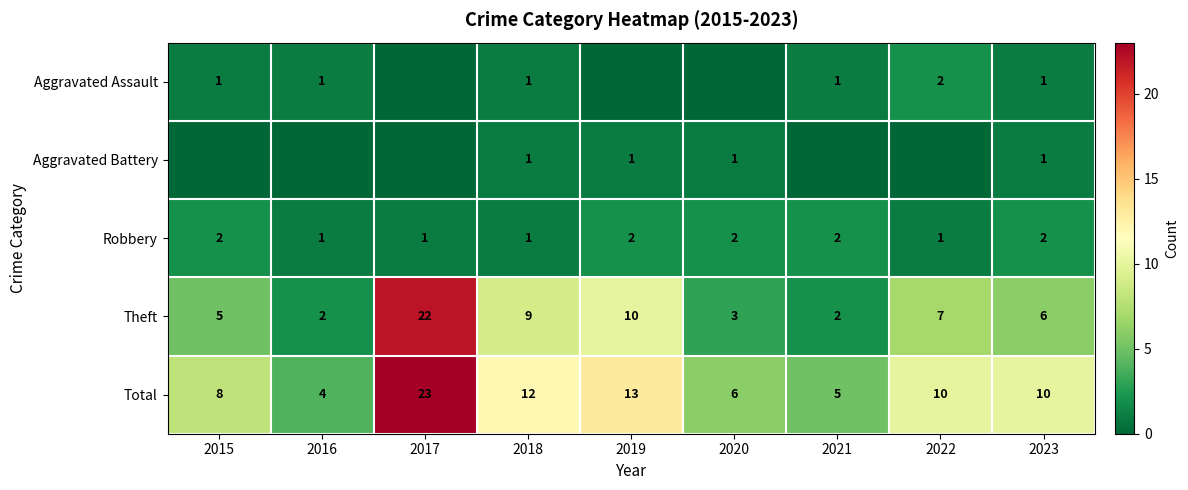

How many data points in Total are less than 10?

4